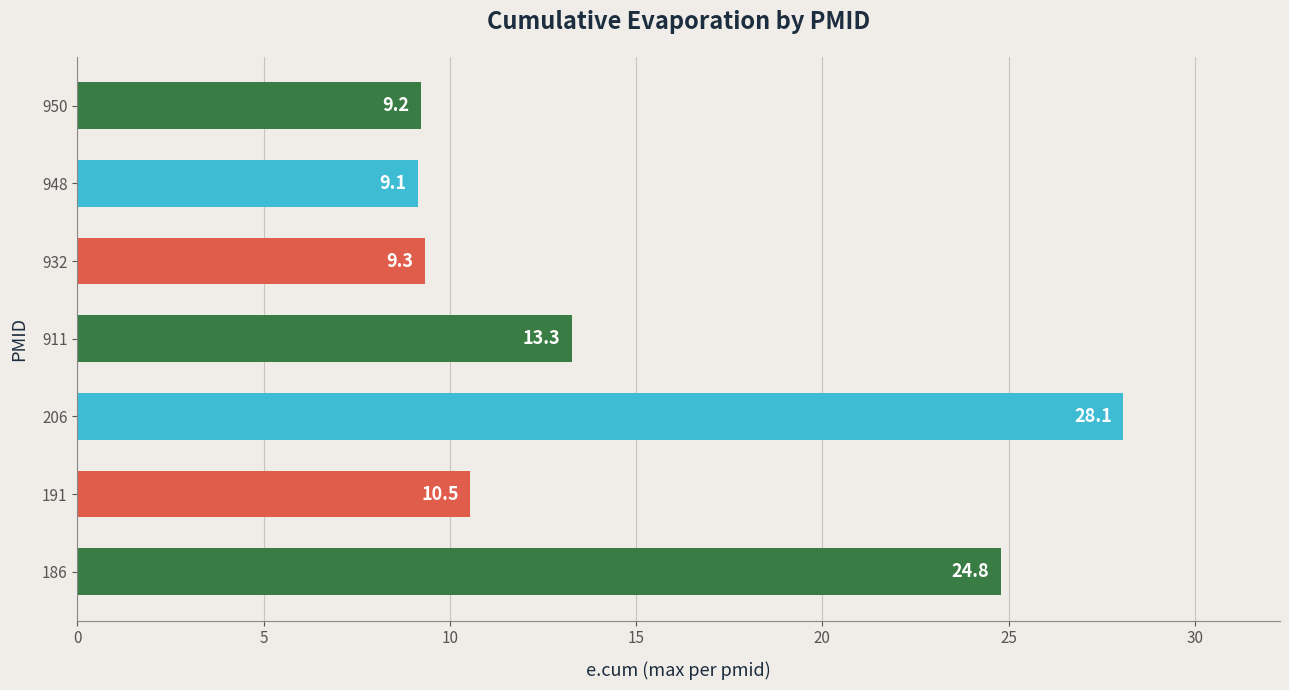

What is the sum of all values?

104.4